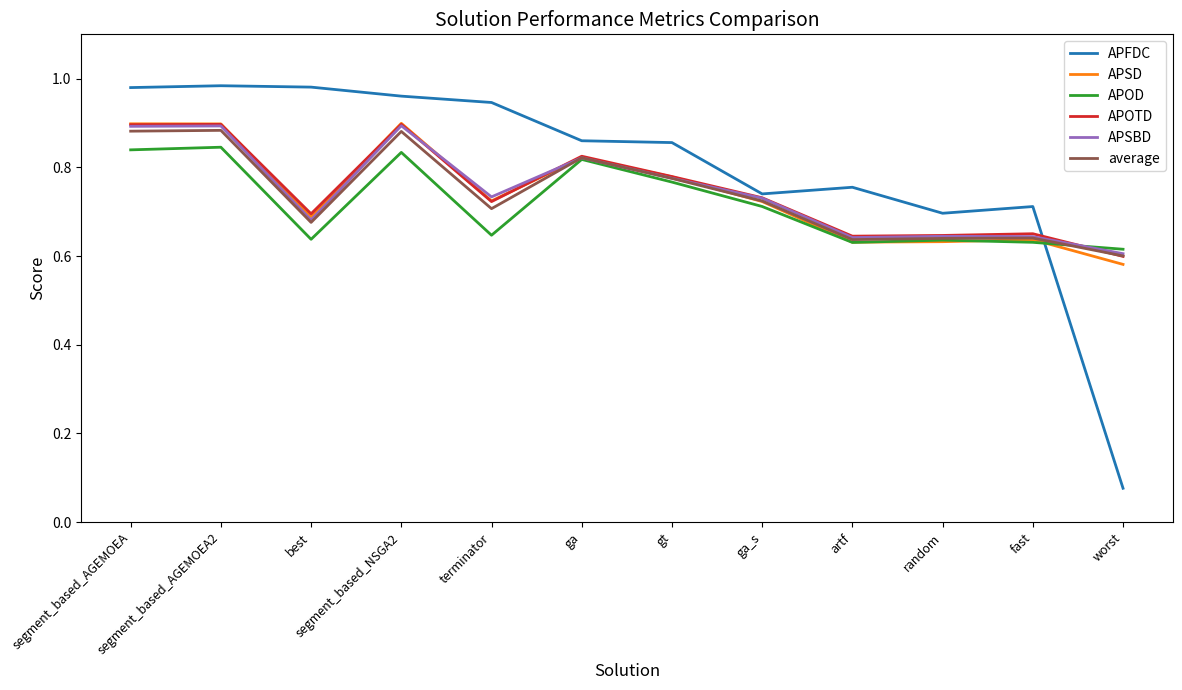

At which label is APFDC closest to 0?

worst